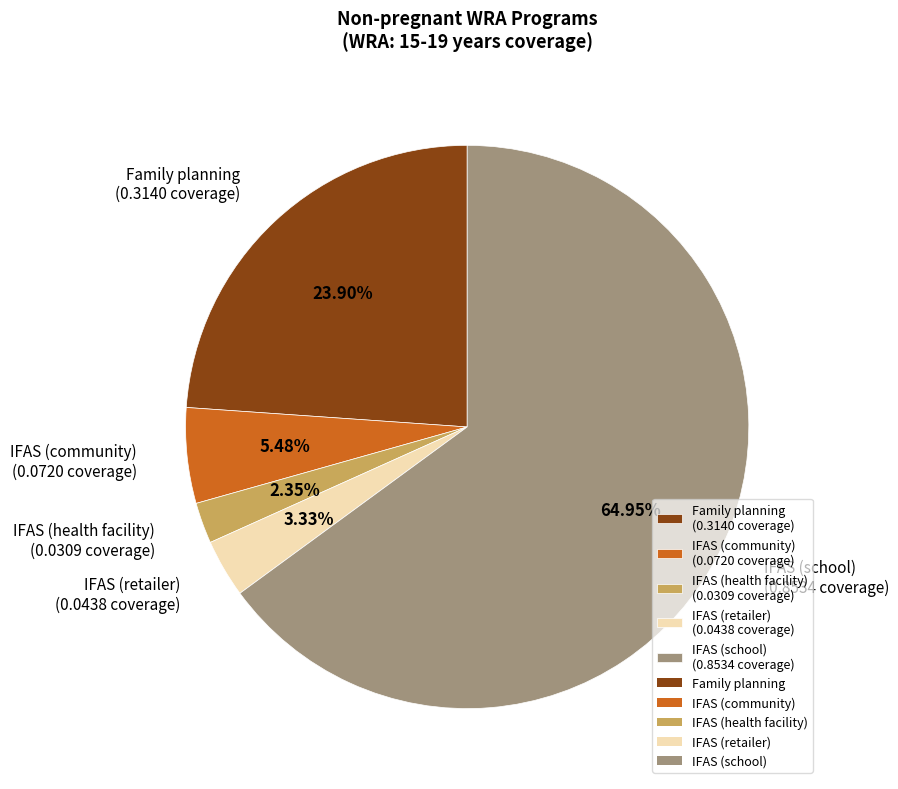

What percentage is the IFAS (retailer) slice, to the nearest percent?

3%